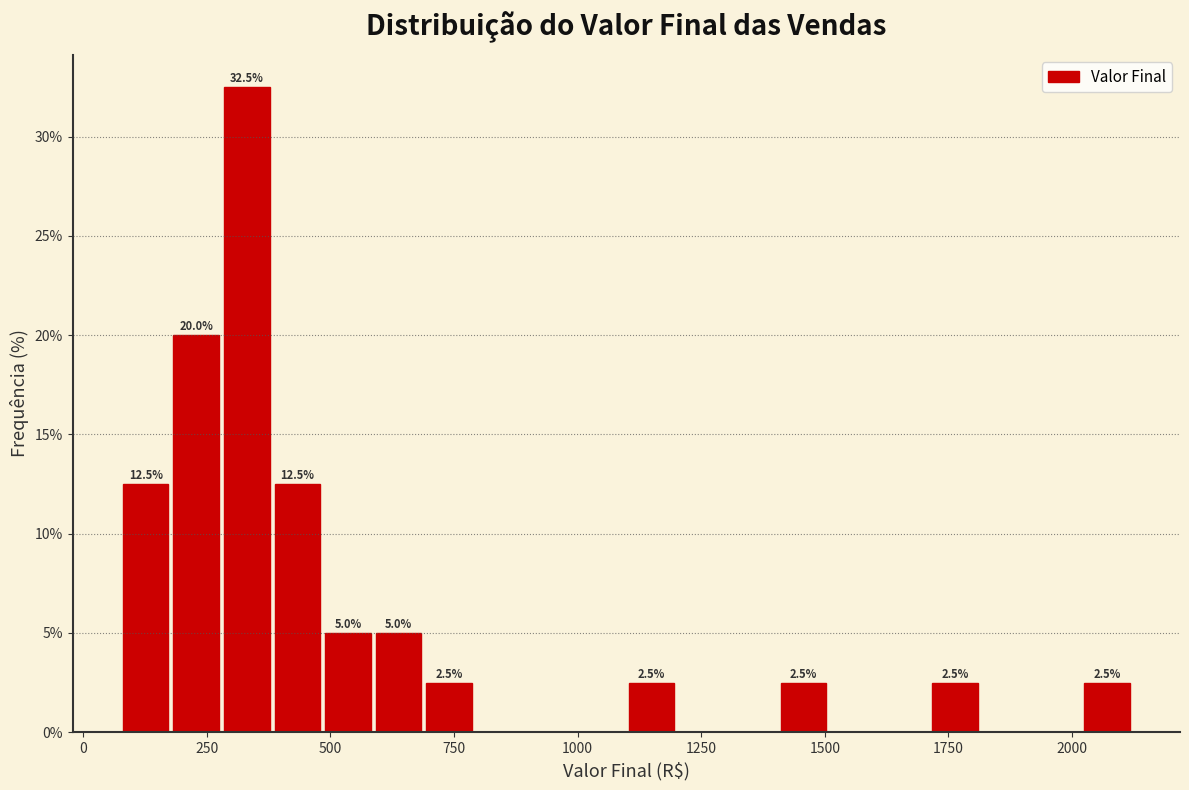

Around what value on the x-axis is the tallest bar? Give the approximate position of its centre, as read against the axis.

350